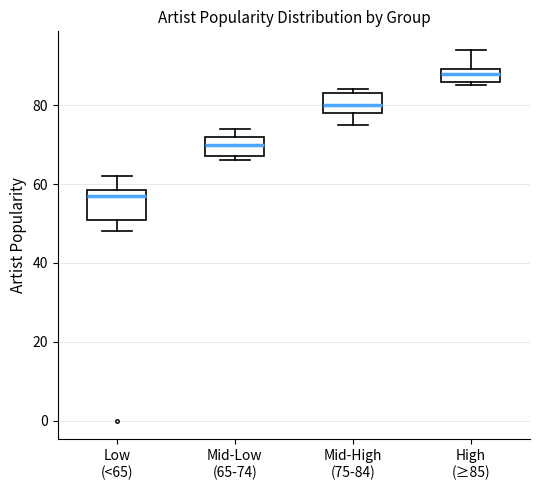

Where is the lower edge of the box for Mid-High (75-84) on the y-axis? The values are not printed on the chart, so give them approximately, as read against the axis.

78